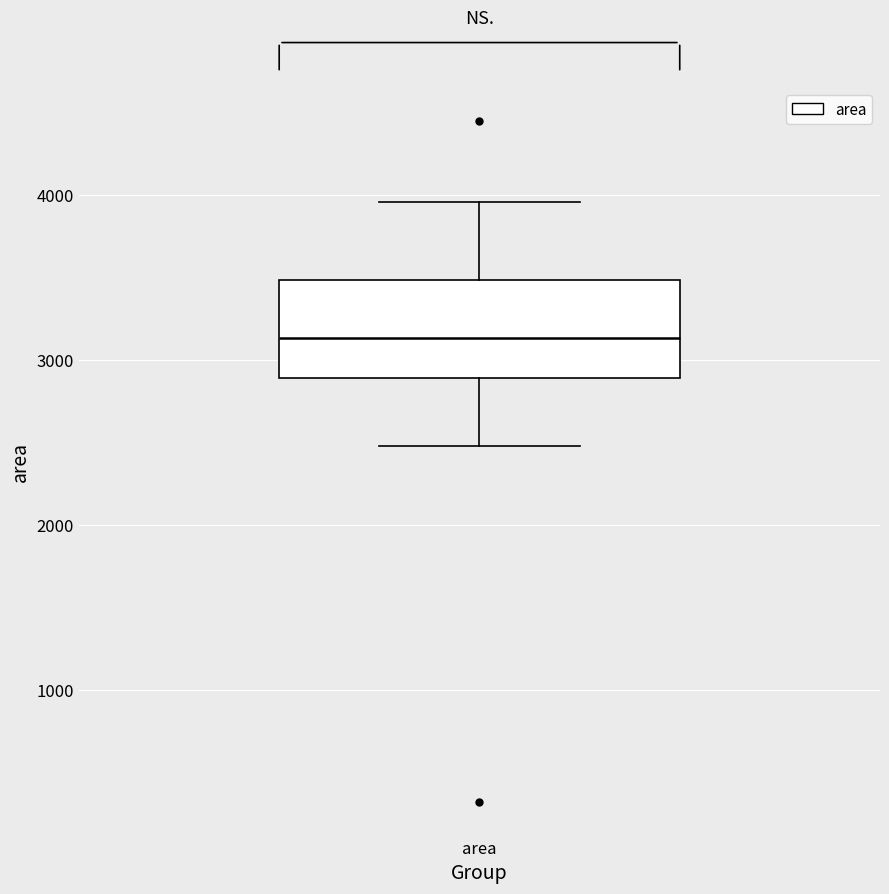

Transcribe this box plot: give where the median line is, the range the box spans, and where the two whiskers end, as read against the y-axis. The values are not printed on the chart, so give them approximately, as read against the axis.

median 3100, box 2900 to 3500, whiskers 2500 to 4000